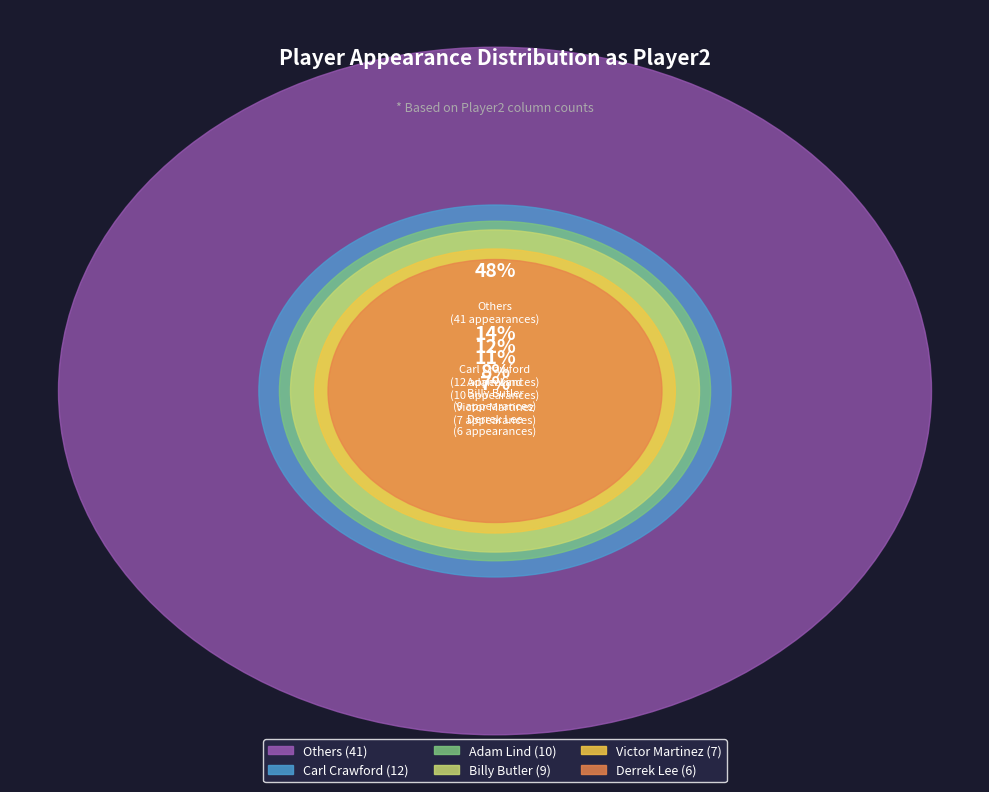

Is Billy Butler the majority of the pie?

No